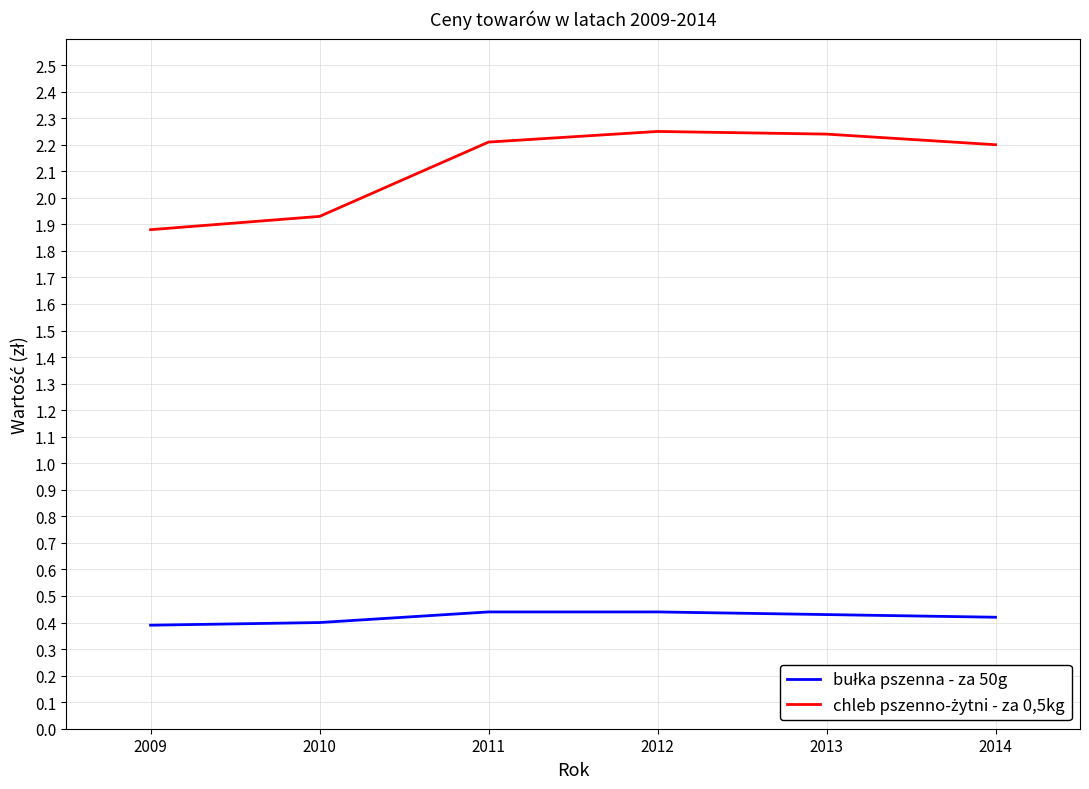

What is the total value across all series at 2014?

2.6